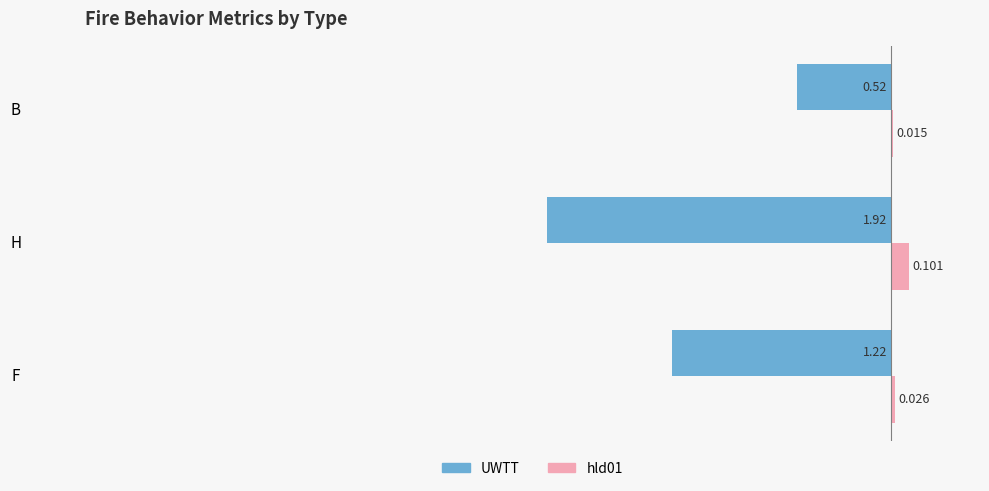

How many data points does each series have?

3